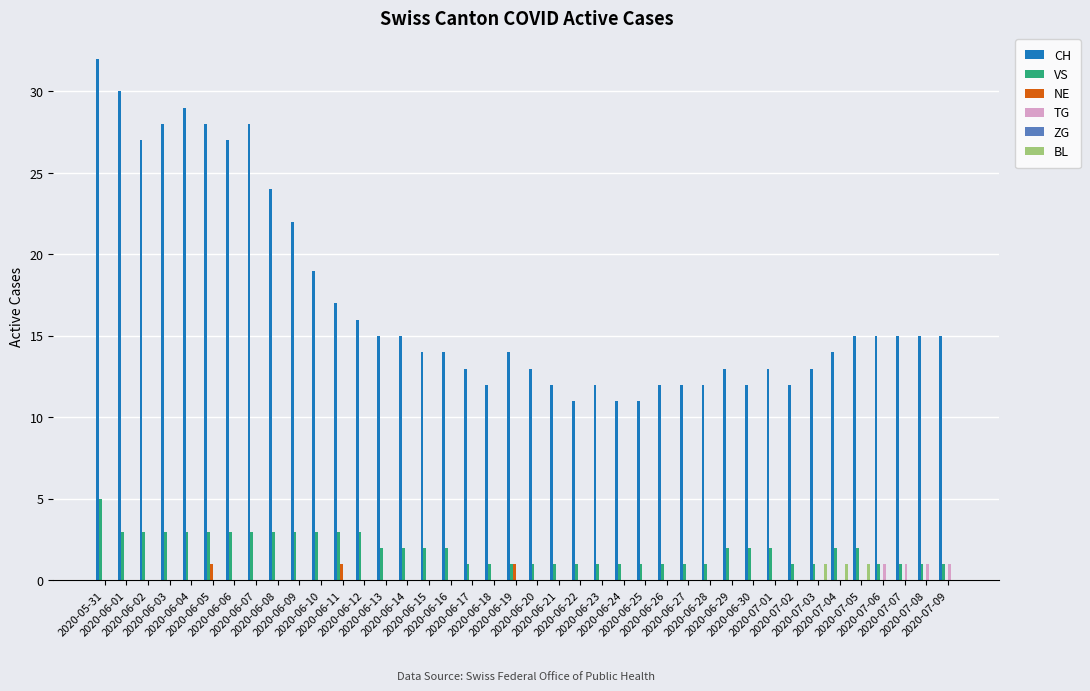

Which series has the largest total across all categories?

CH